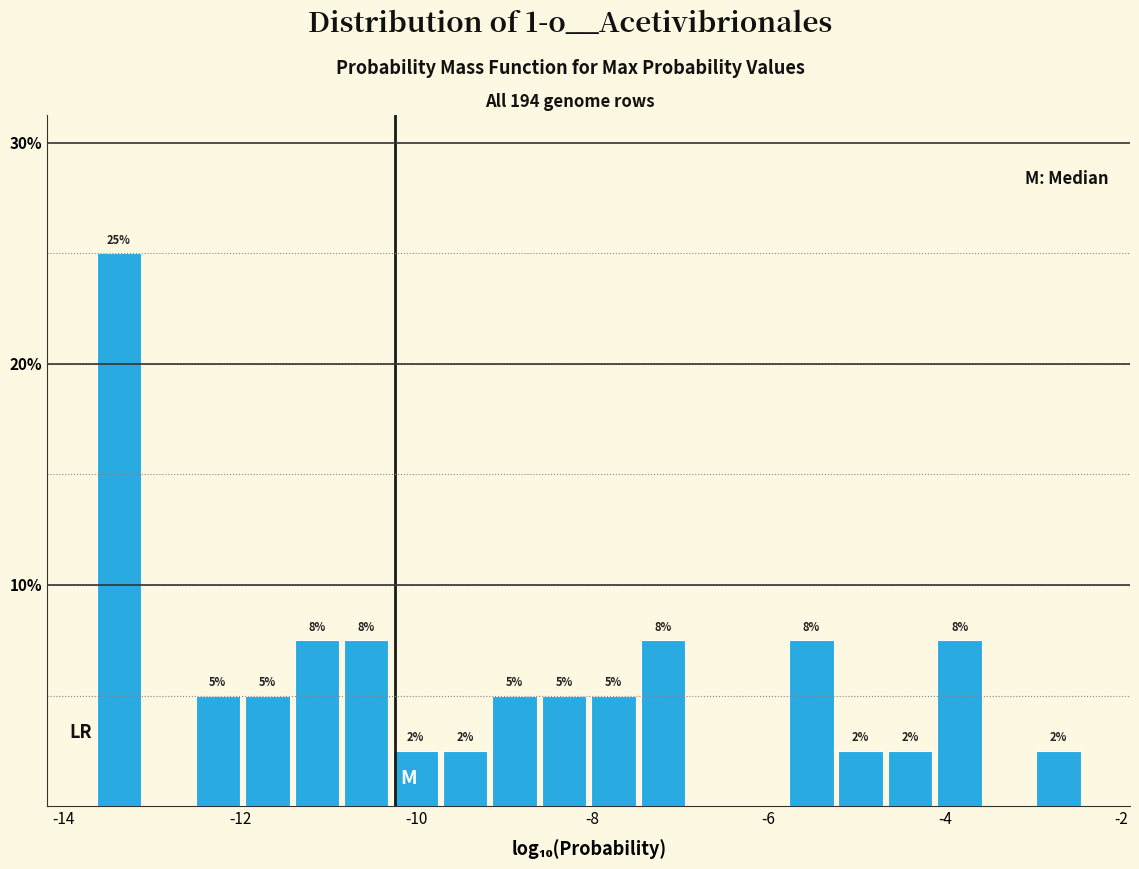

Around what value on the x-axis is the tallest bar? Give the approximate position of its centre, as read against the axis.

-13.4